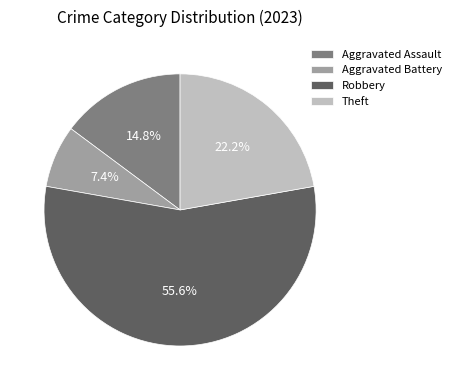

The Aggravated Assault slice represents 23% of the pie. True or false?

False